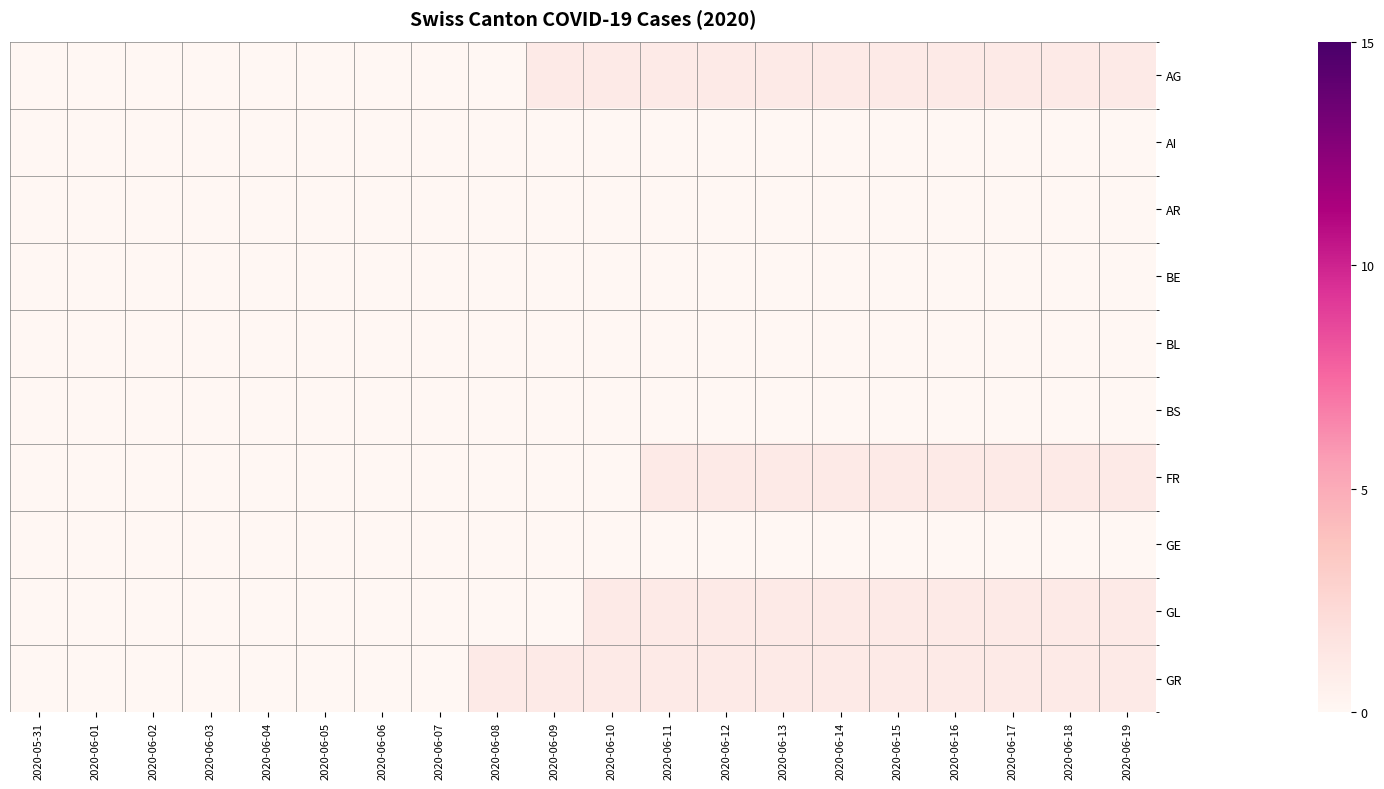

At how many categories does at least one series exceed 0?

12